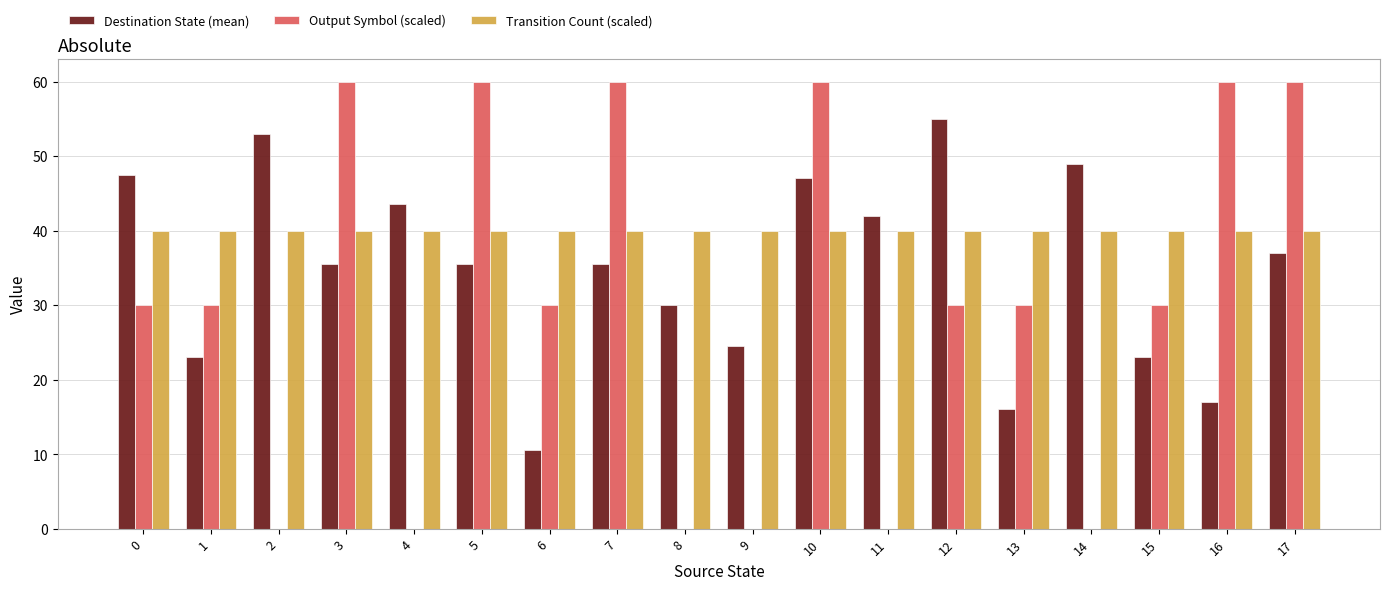

Is the value of Output Symbol (scaled) at 5 greater than the value of Transition Count (scaled) at 8?

Yes